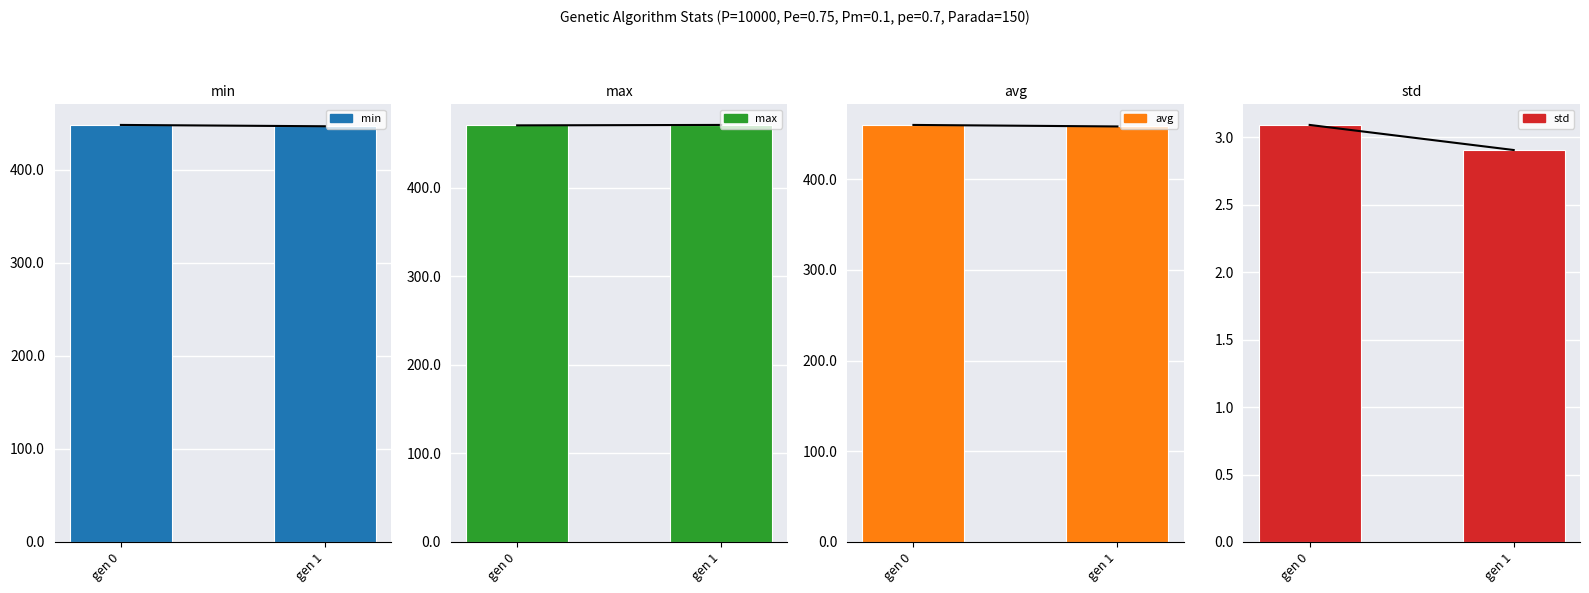

Read the std value at gen 0.

3.1